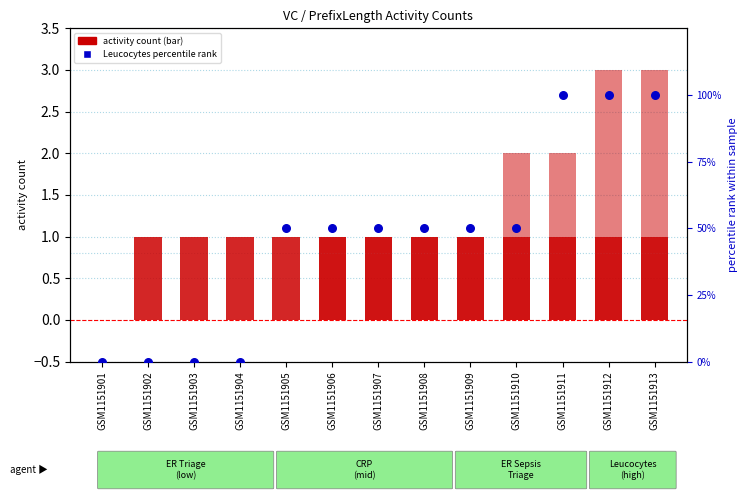

Which series has the largest Y range (max minus min)?

Leucocytes (percentile)